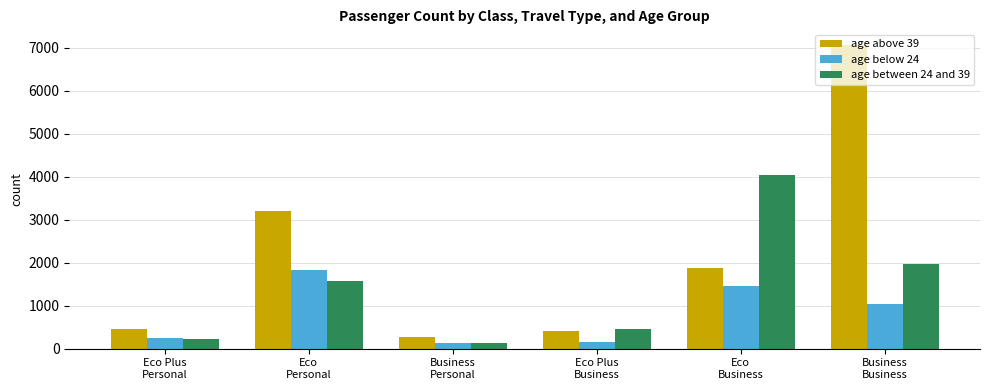

What position from the right is Business
Business?

1